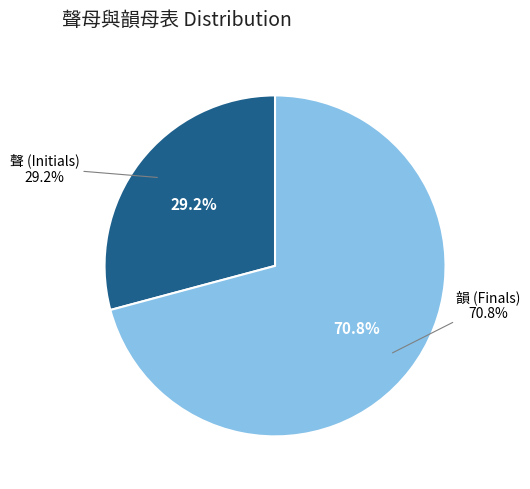

Approximately how many times larger is the value at 聲 compared to 韻?

0.4